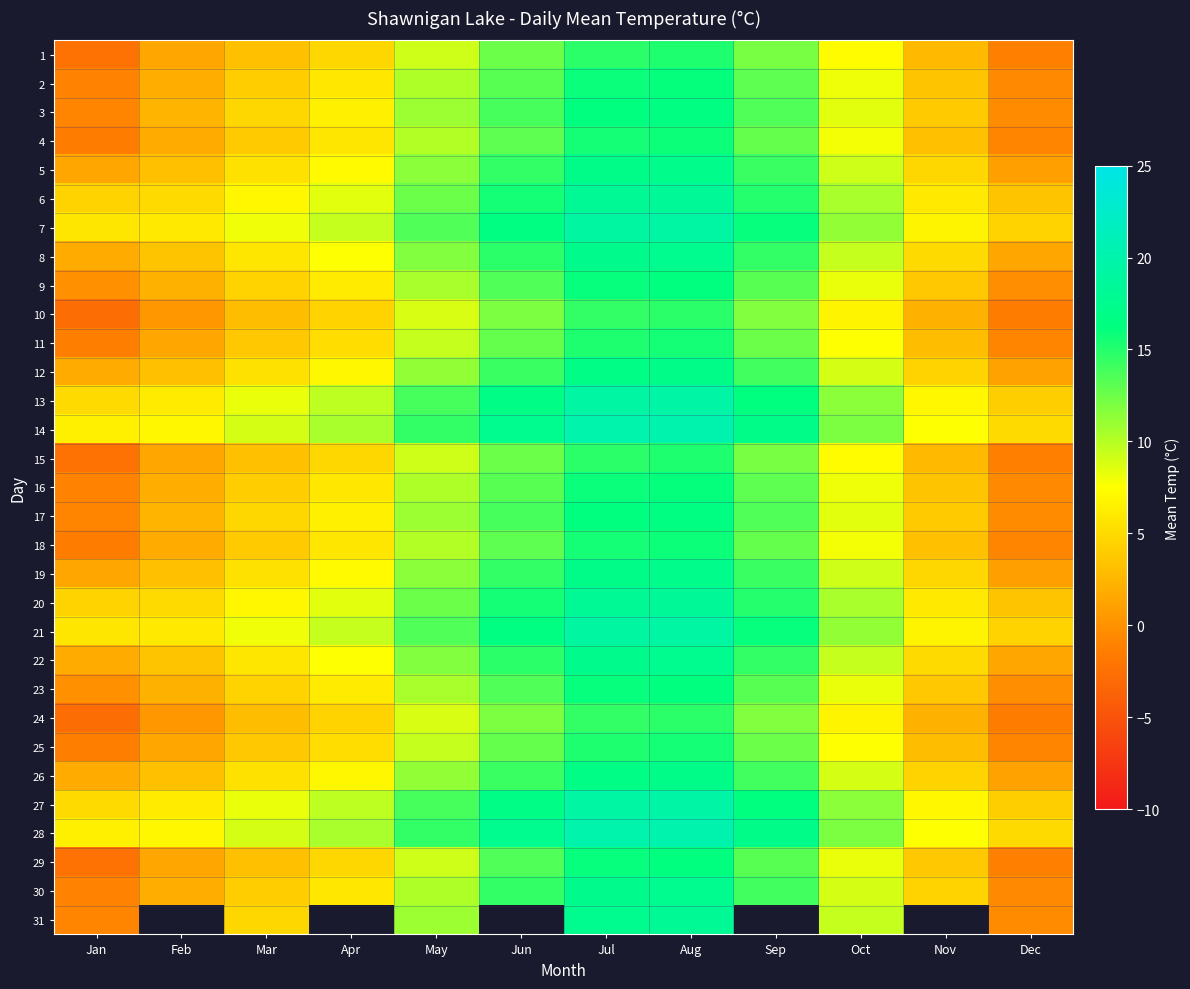

Which series has the largest total across all categories?

14